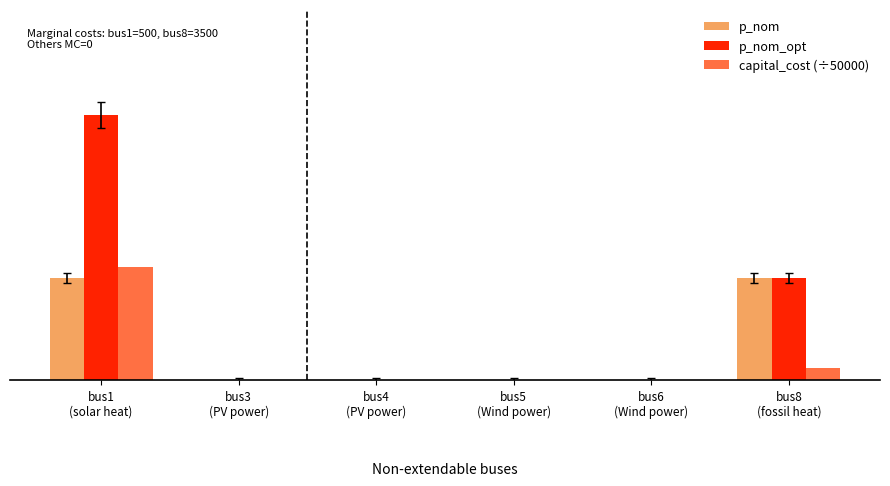

List the series in order of their peak value, lowest first.

p_nom, capital_cost (÷50000), p_nom_opt